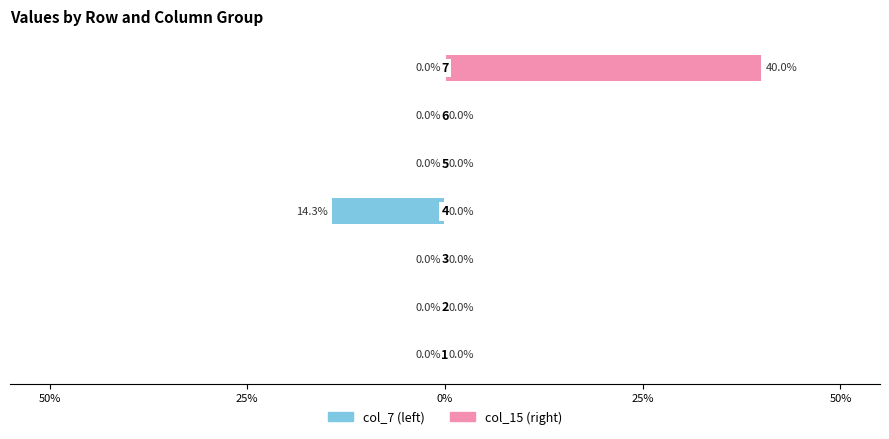

What is the sum of all col_15 values?

0.4